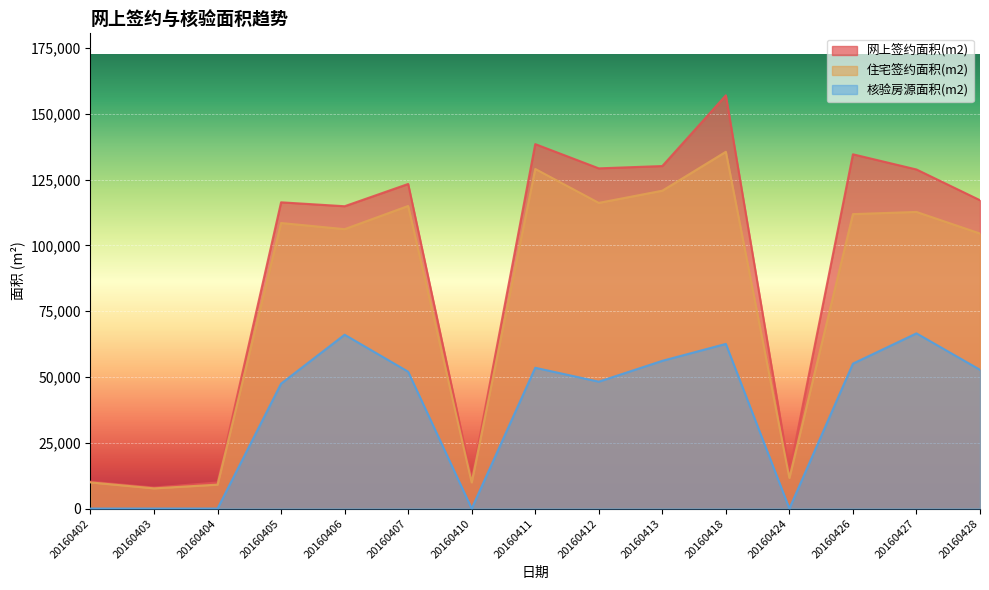

How many lines are shown in the chart?

3